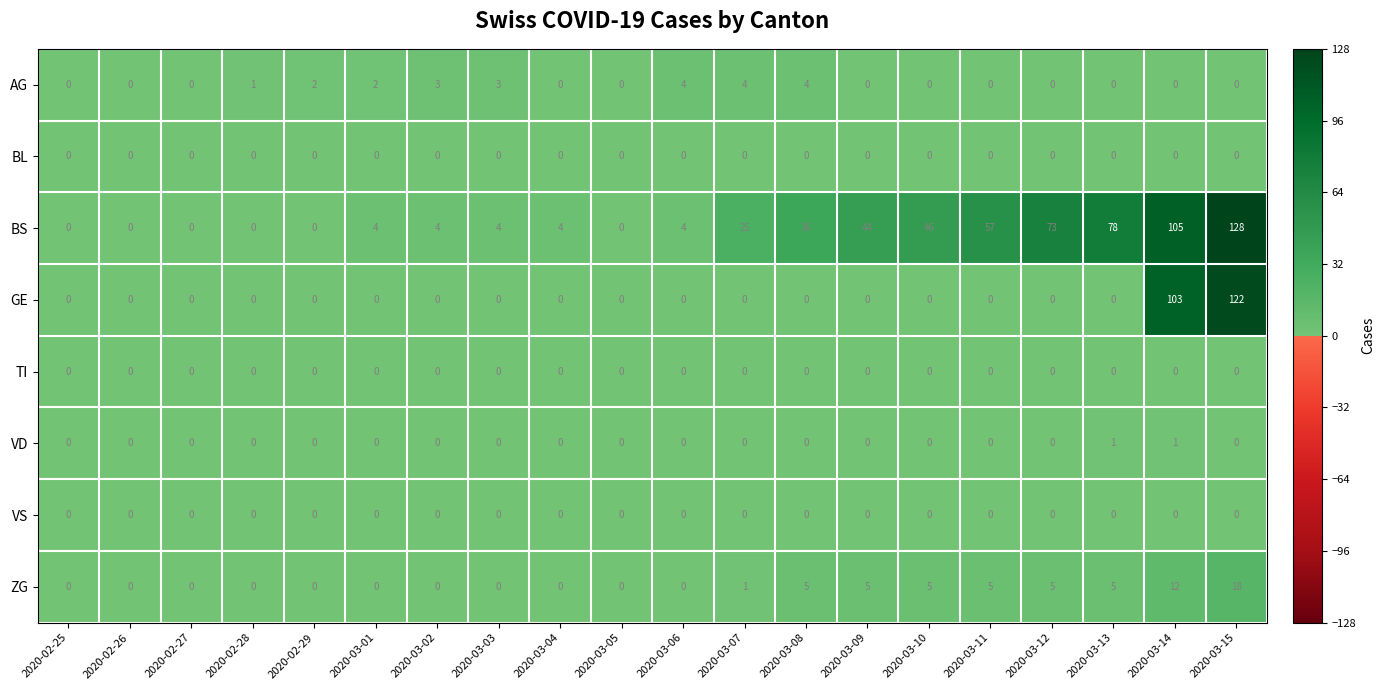

The value of BL at 2020-03-13 is 0. True or false?

True